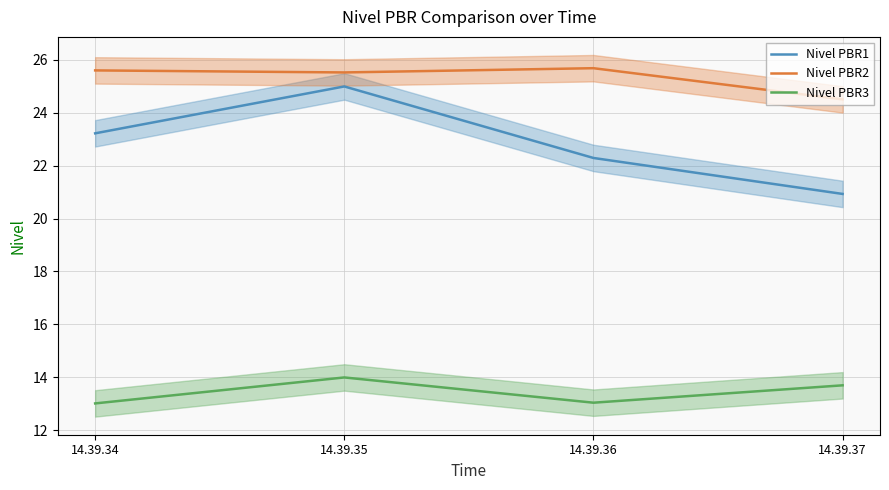

What value does the Nivel PBR3 series have at 14.39.36?

13.0